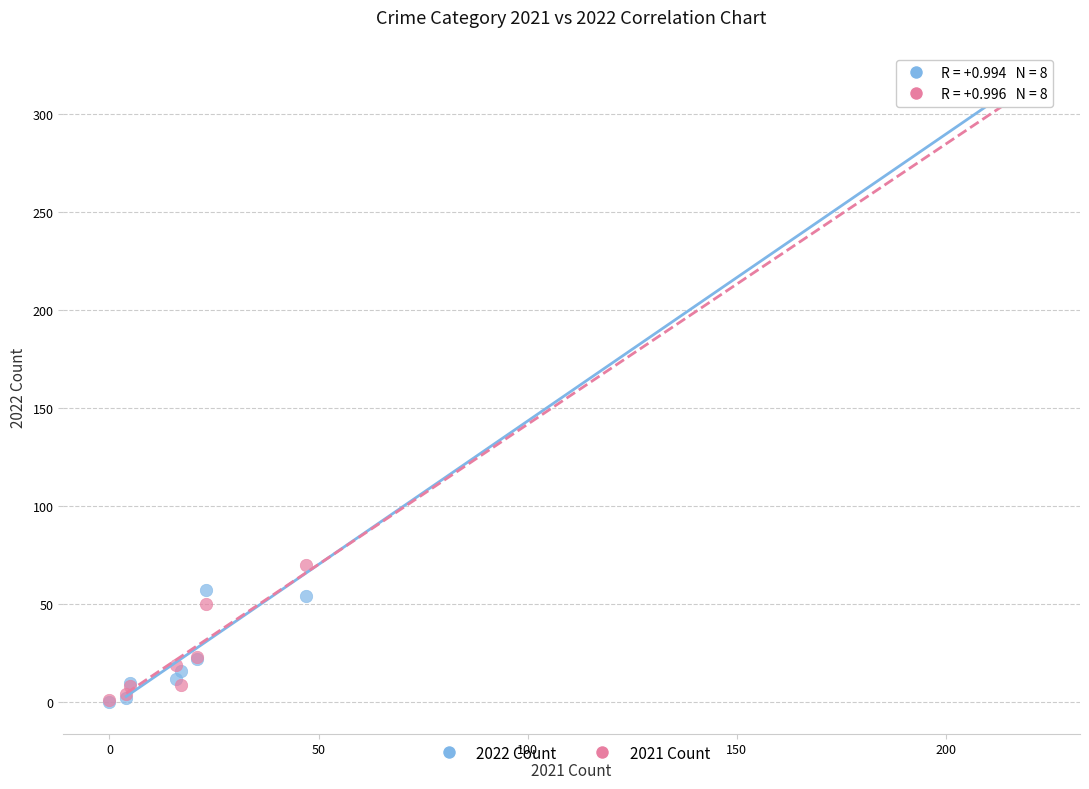

In the 2022 Count series, what Y value is closest to 161?

57